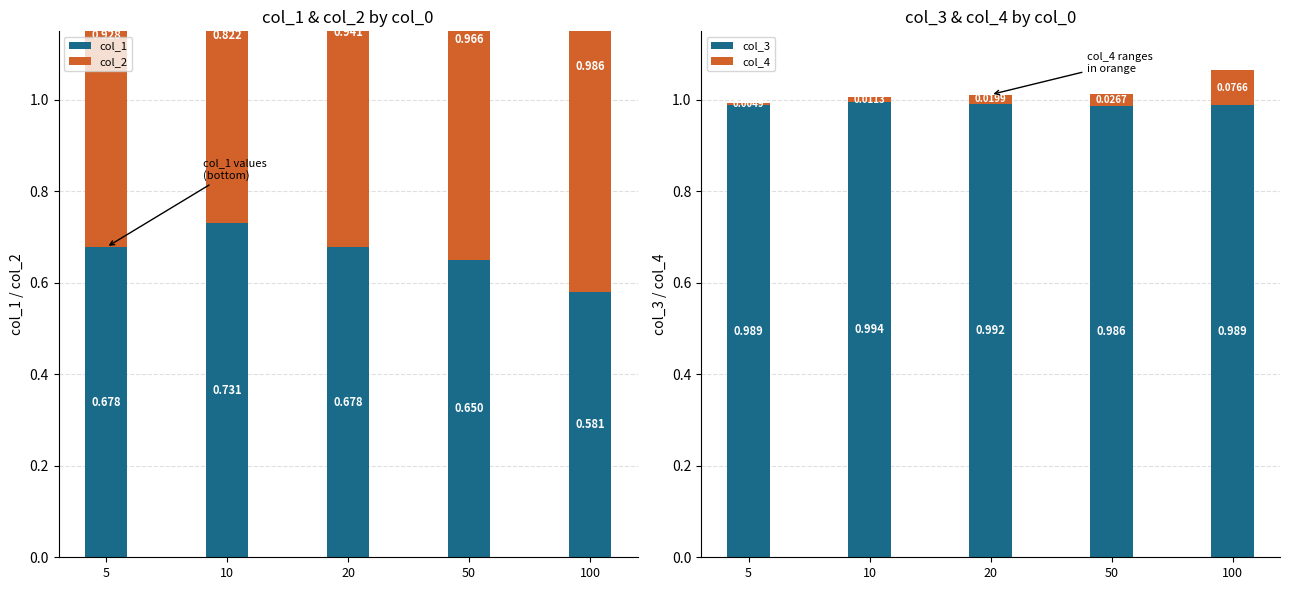

What is the value of the col_1 bar at the 5th from the left?

0.6